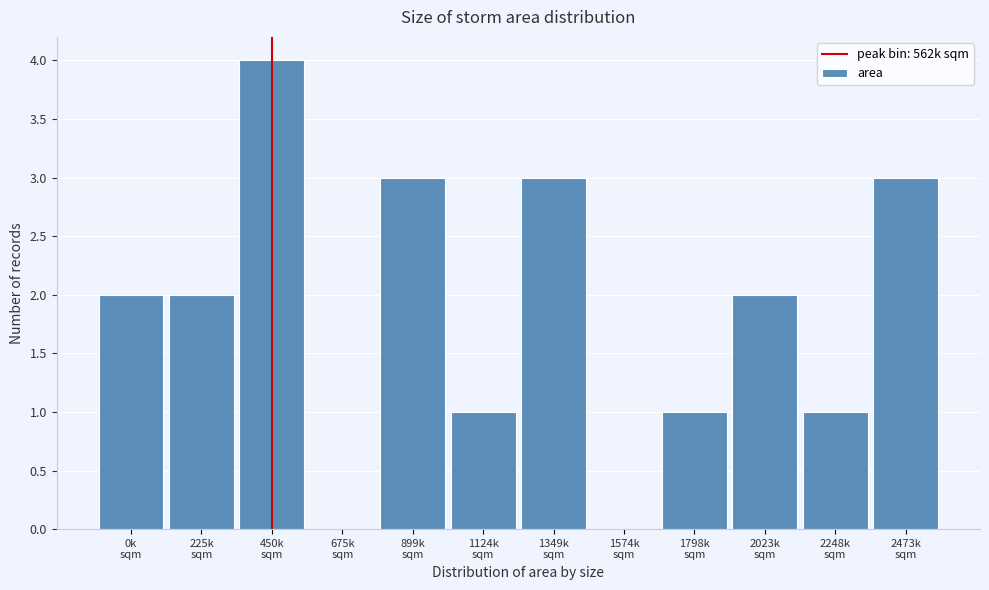

What is the sum of all values?

22